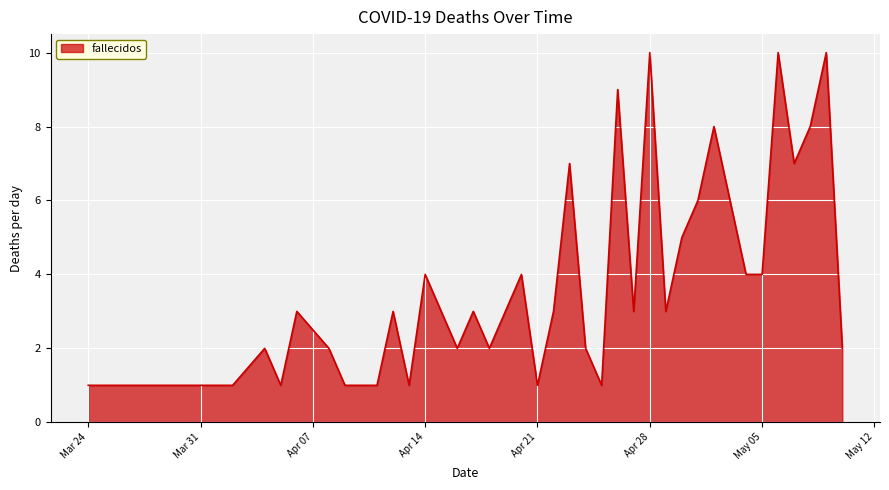

What is the difference between the maximum and minimum values?

9